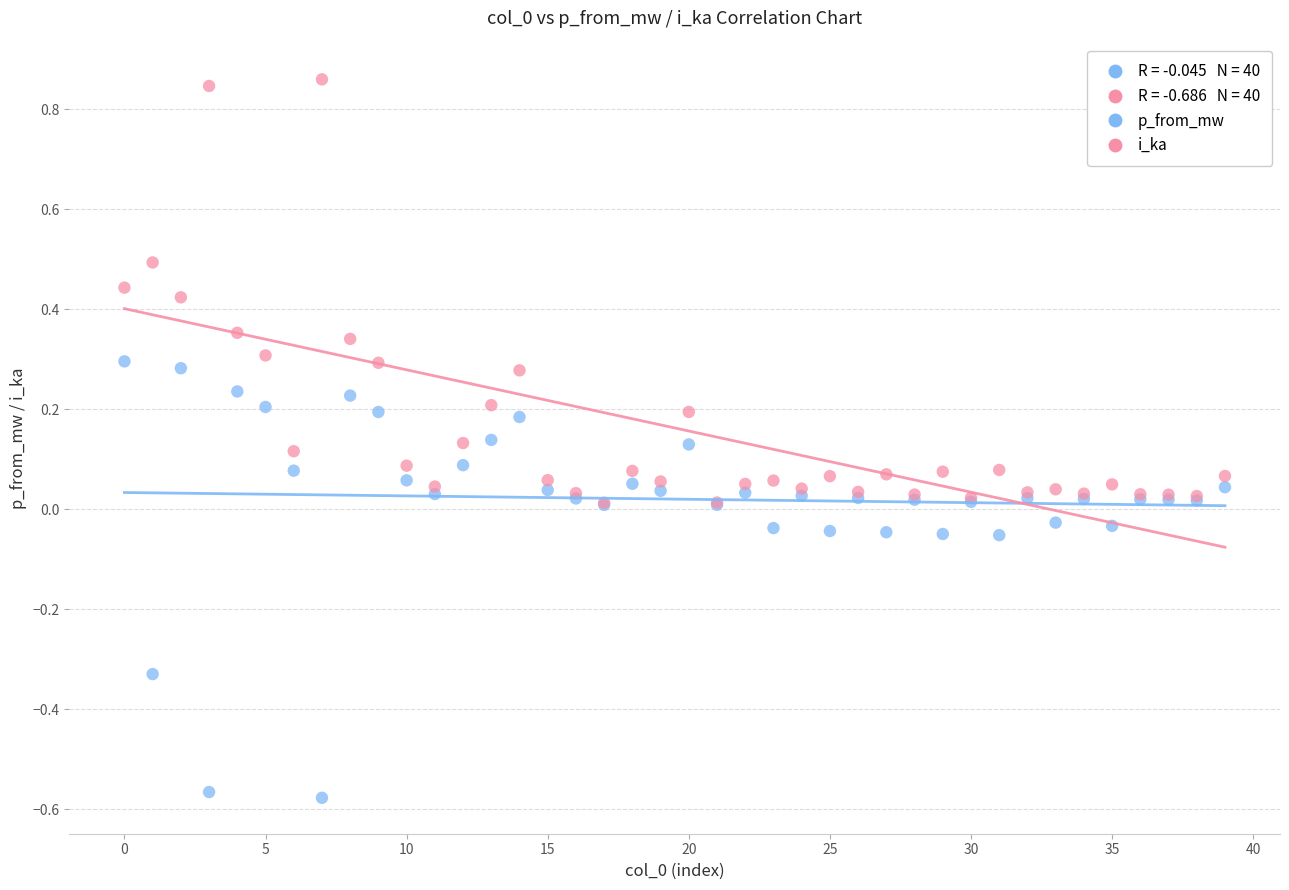

Which series reaches the maximum Y coordinate?

i_ka